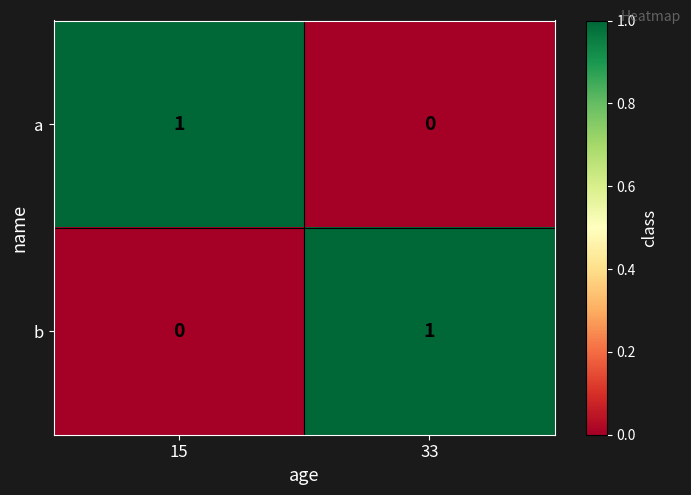

Rank the series at 15 from lowest to highest value.

b, a